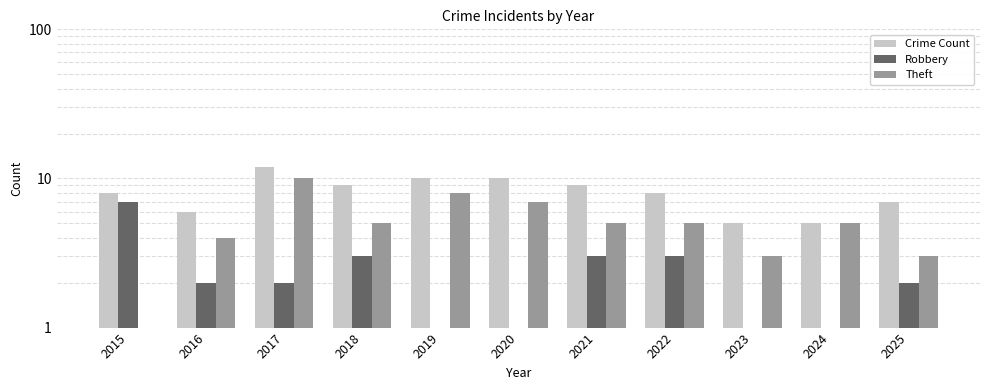

What value does the Robbery series have at 2025?

2.0